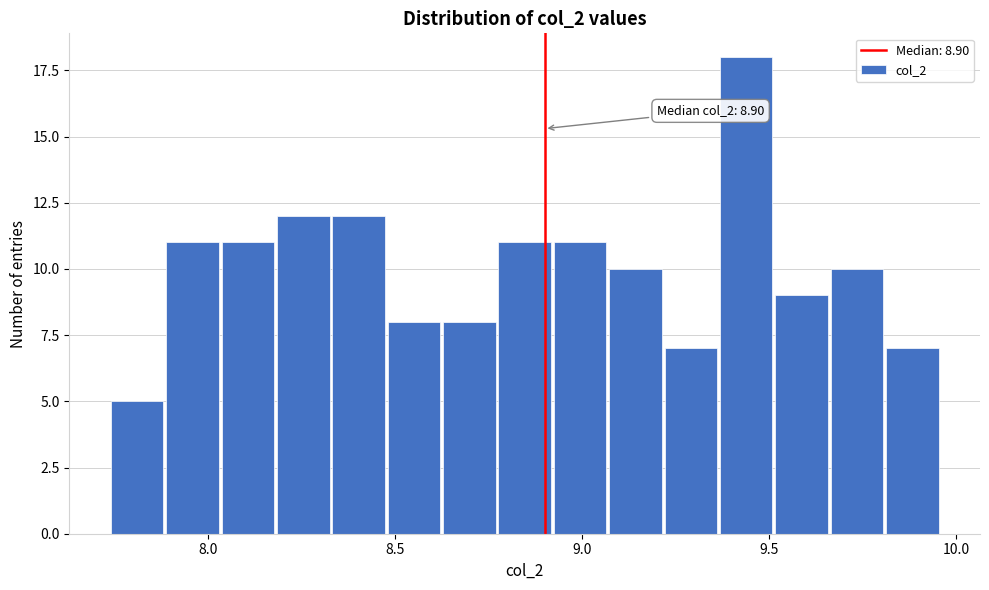

Read against the x-axis, roughly where is the centre of the tallest bar?

9.45